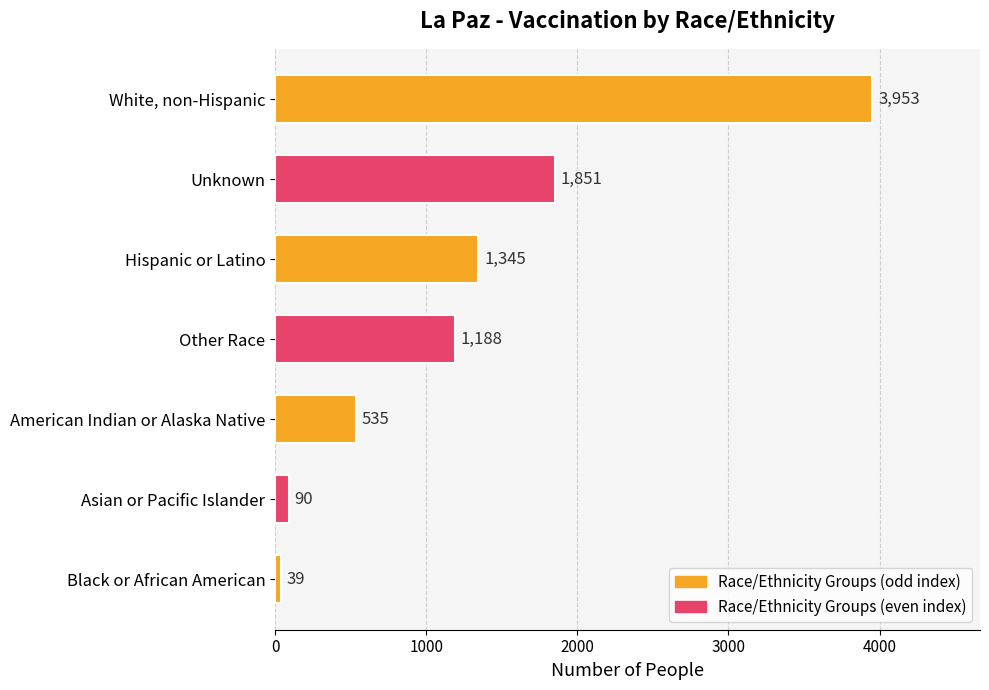

Reading bottom to top, what are all the values shown in this chart?

Black or African American=39	Asian or Pacific Islander=90	American Indian or Alaska Native=535	Other Race=1188	Hispanic or Latino=1345	Unknown=1851	White, non-Hispanic=3953